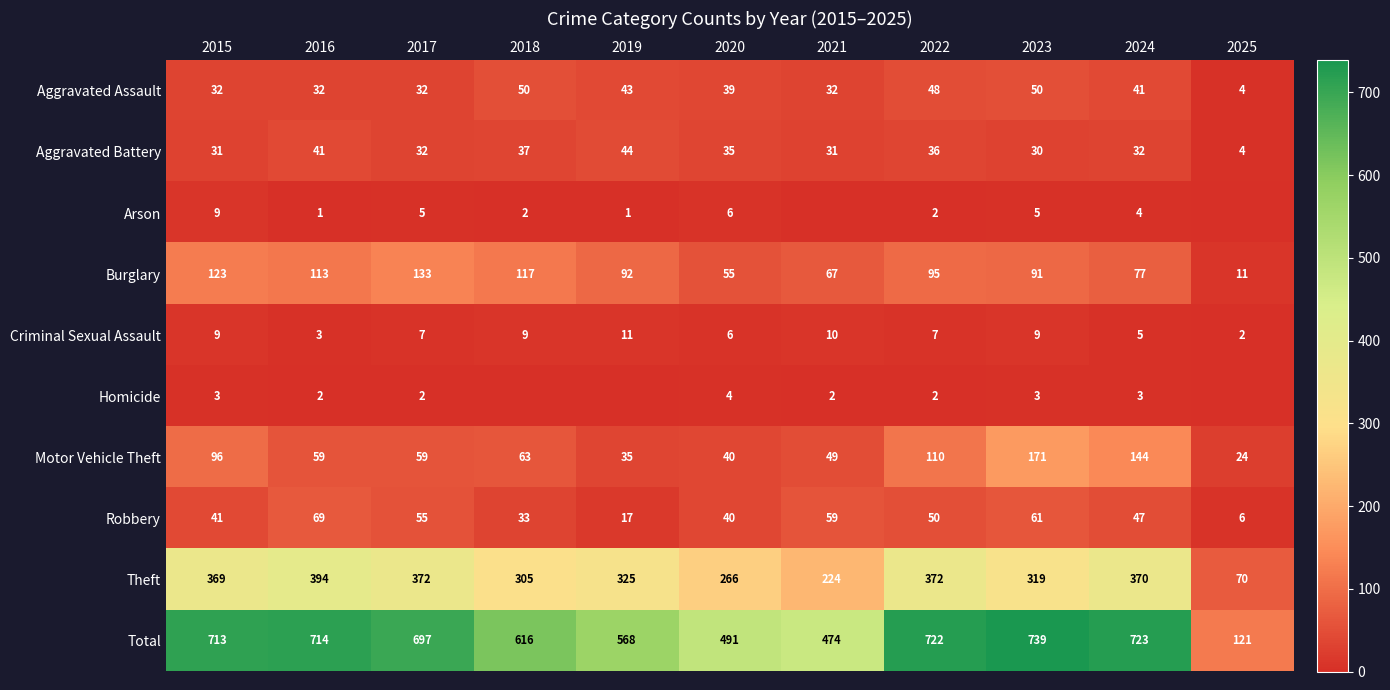

At 2023, list the series in order from largest to smallest.

Total, Theft, Motor Vehicle Theft, Burglary, Robbery, Aggravated Assault, Aggravated Battery, Criminal Sexual Assault, Arson, Homicide